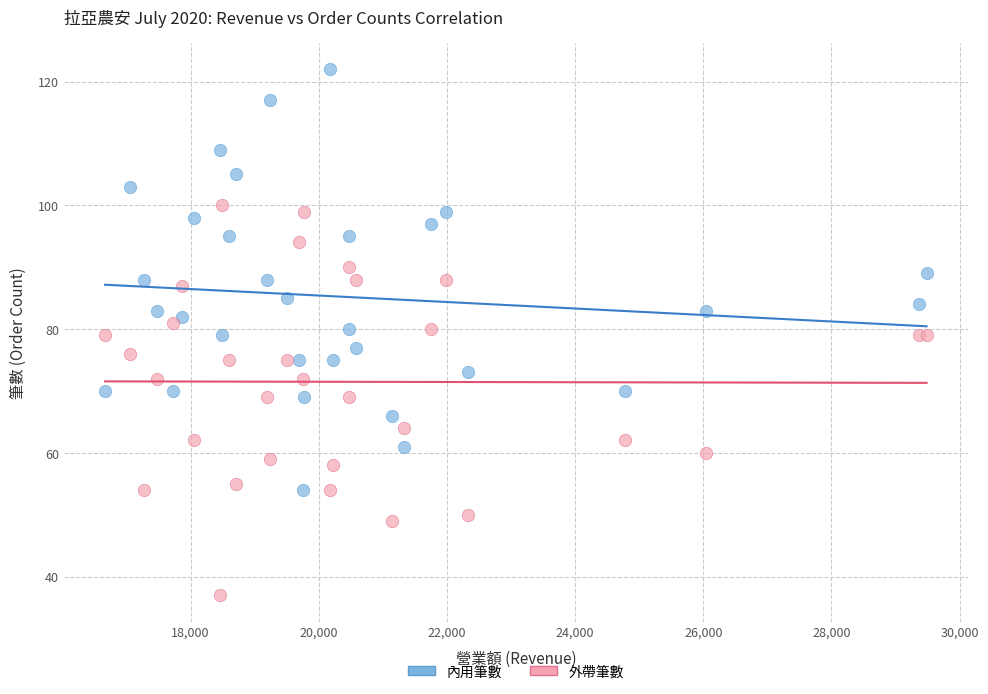

Which series contains the highest Y value?

內用筆數